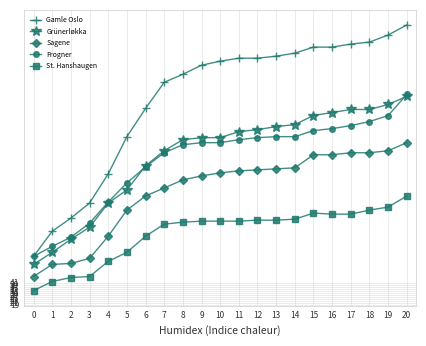

Which series has the largest total across all categories?

Gamle Oslo